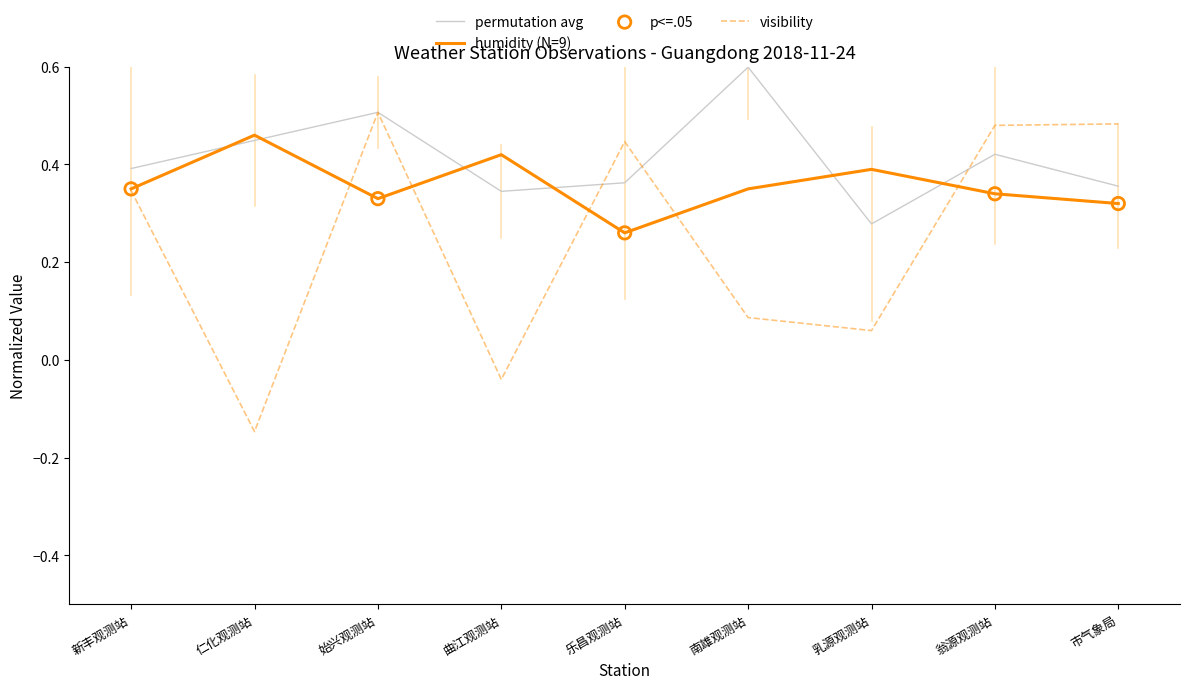

Which series has the widest spread of values?

visibility